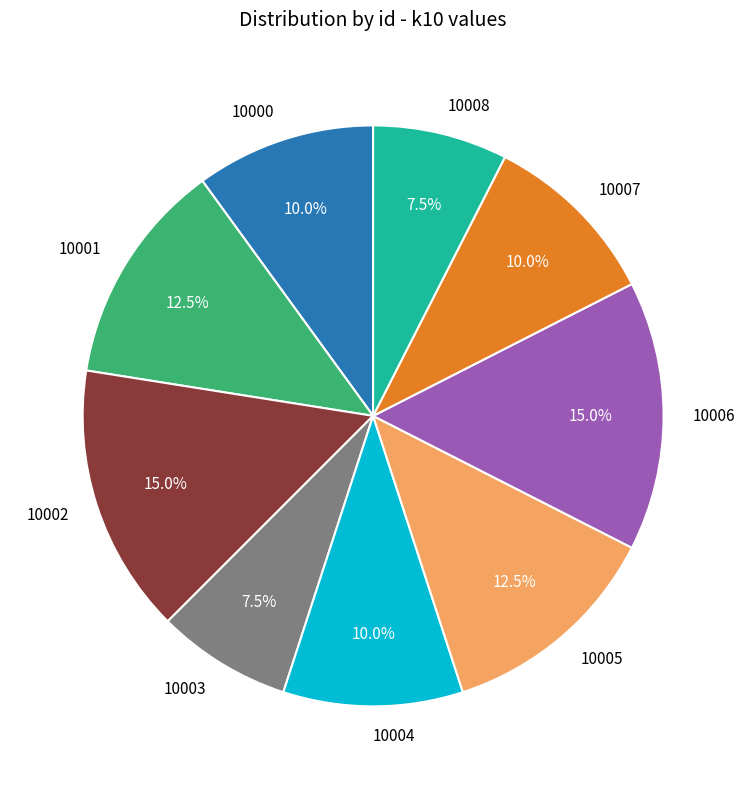

Approximately how many times larger is the value at 10000 compared to 10002?

0.7